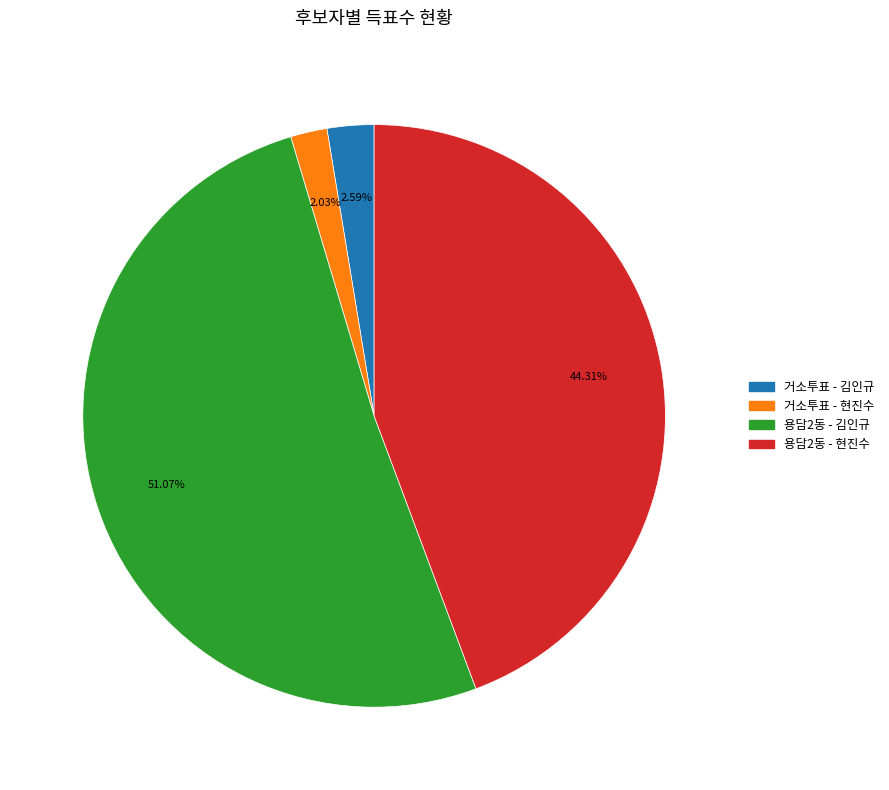

Is there any slice that represents more than half of the pie?

Yes